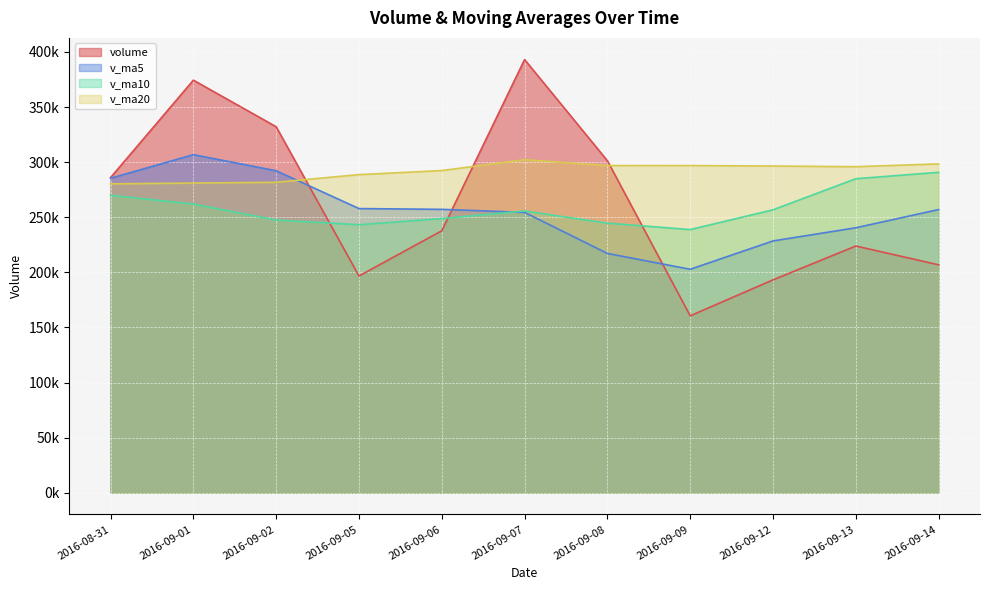

True or false: v_ma5 has a value of 99842.4 at 2016-09-14.

False